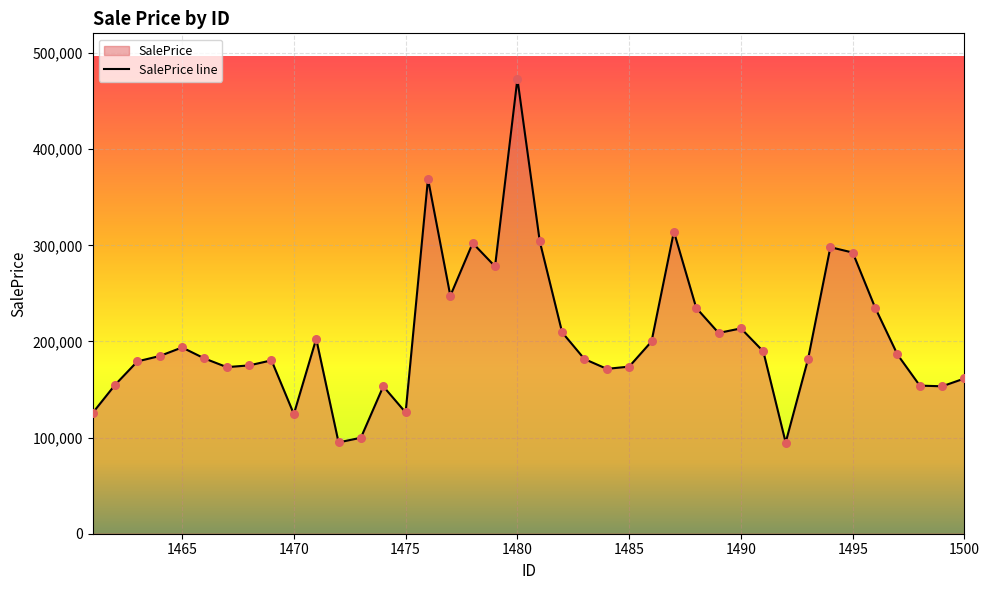

Between 1477 and 1462, which is larger?

1477